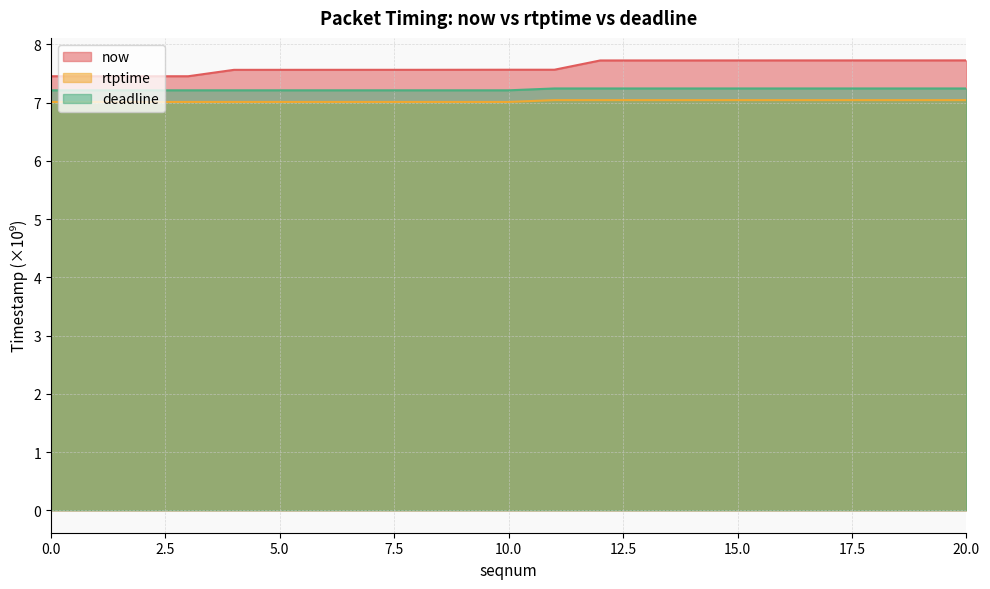

Reading right to left, transcribe all the data shown in this chart.

now: 20=7.7	19=7.7	18=7.7	17=7.7	16=7.7	15=7.7	13=7.7	12=7.7	11=7.6	10=7.6	9=7.6	8=7.6	7=7.6	6=7.6	5=7.6	4=7.6	3=7.5	2=7.5	1=7.5	0=7.5
rtptime: 20=7.2	19=7.2	18=7.2	17=7.2	16=7.2	15=7.2	13=7.2	12=7.2	11=7.2	10=7.2	9=7.2	8=7.2	7=7.2	6=7.2	5=7.2	4=7.2	3=7.2	2=7.2	1=7.2	0=7.2
deadline: 20=7.0	19=7.0	18=7.0	17=7.0	16=7.0	15=7.0	13=7.0	12=7.0	11=7.0	10=7.0	9=7.0	8=7.0	7=7.0	6=7.0	5=7.0	4=7.0	3=7.0	2=7.0	1=7.0	0=7.0